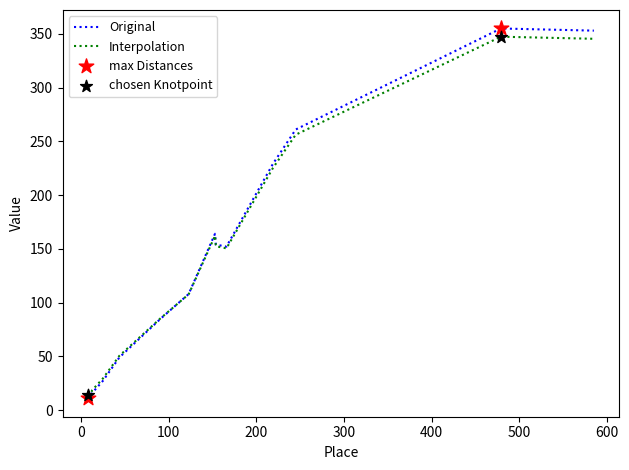

Which series has the largest range (max minus min)?

Original